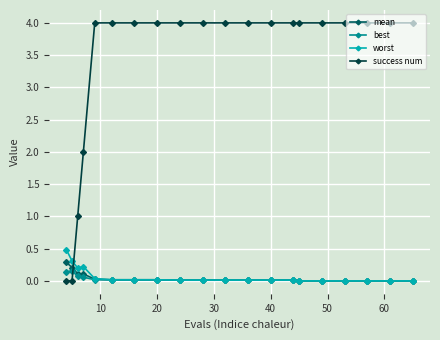

What is the sum of all worst values?

1.4